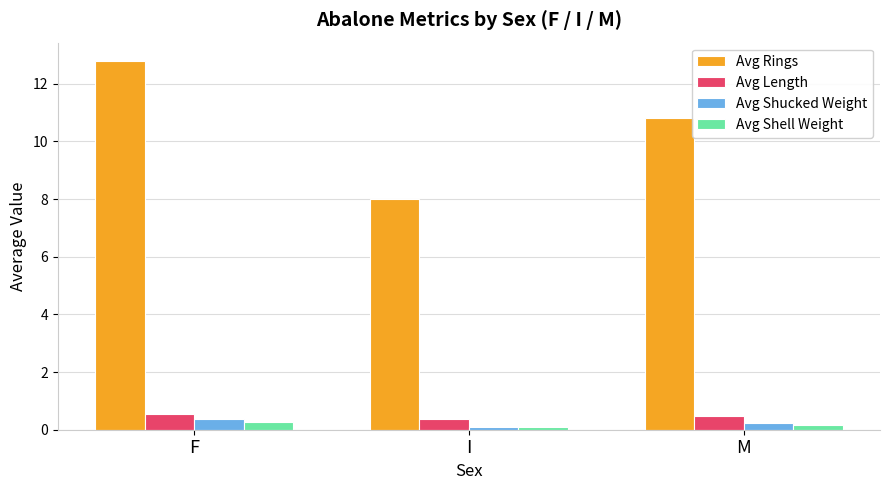

How many values in the Avg Rings series are below 10?

1